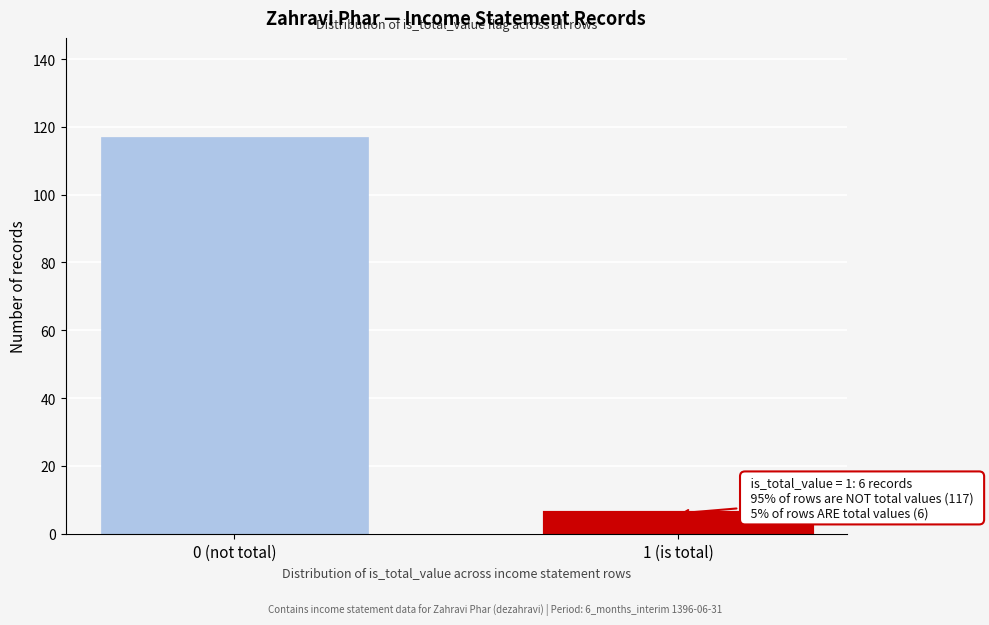

Reading right to left, list all the values displayed in this chart.

6	117